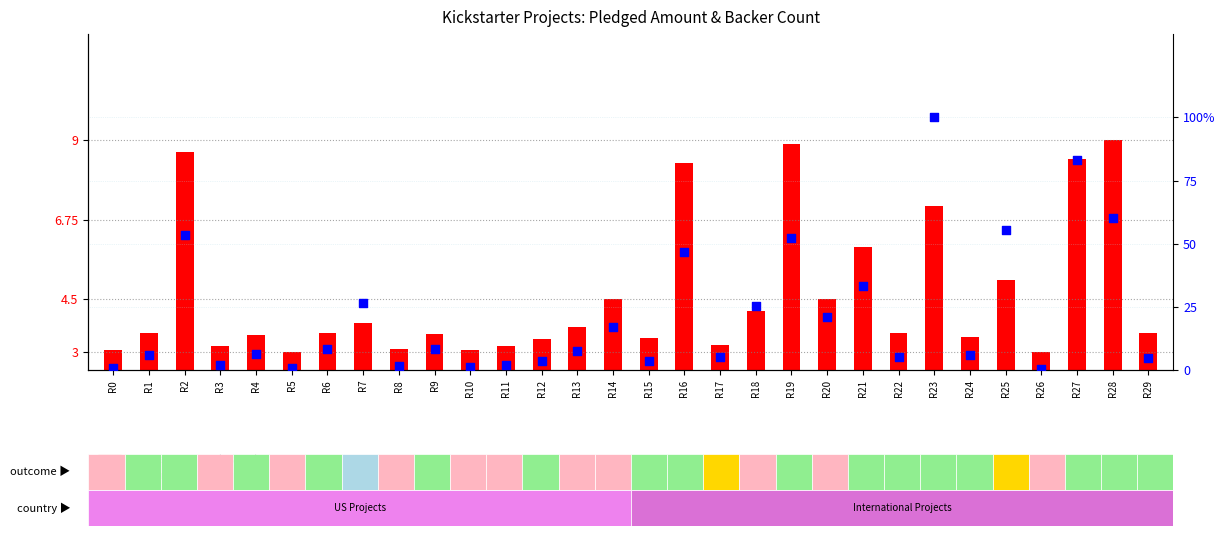

Which series reaches the maximum Y coordinate?

backer count (percentile)